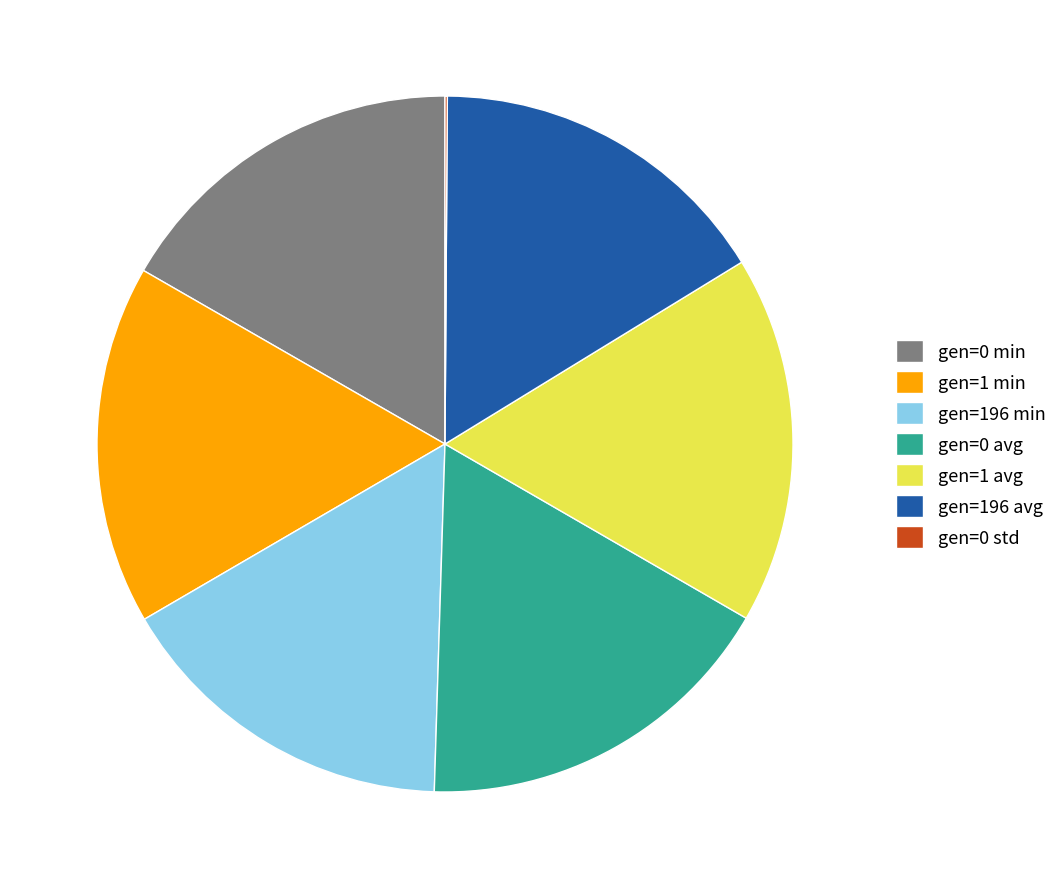

The gen=196 avg slice represents 25% of the pie. True or false?

False